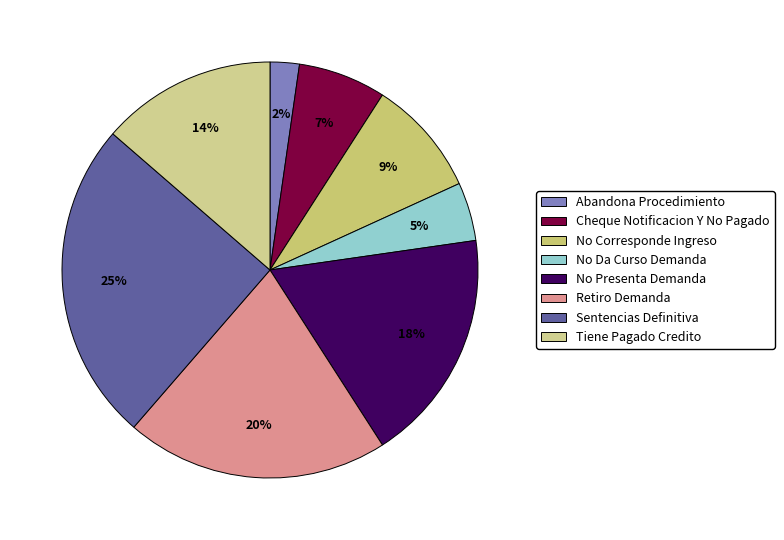

How much of the chart is everything except Cheque Notificacion Y No Pagado?

93.2%